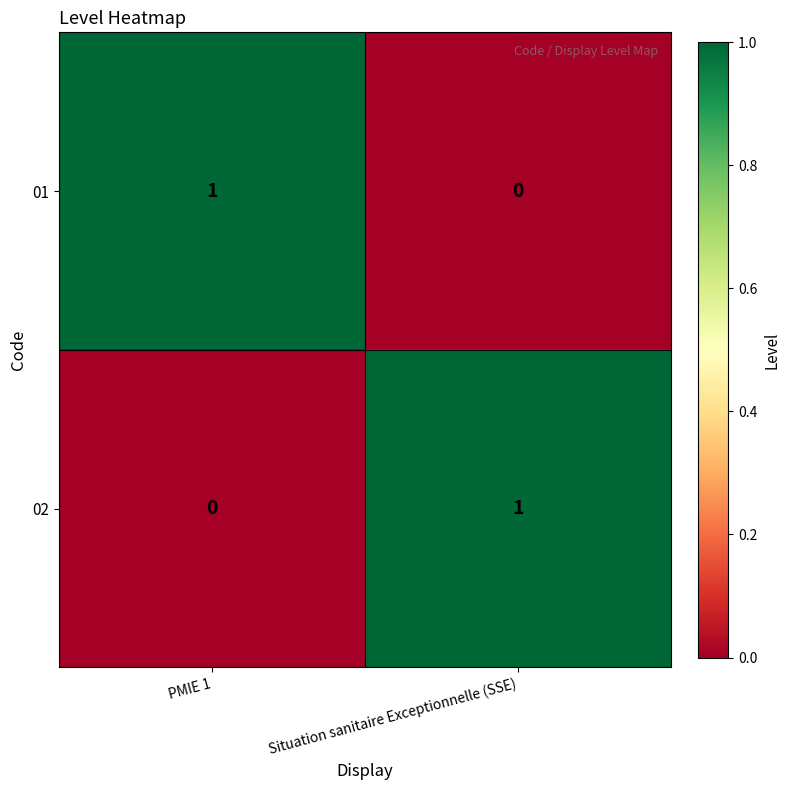

List the labels in order of 01 value, largest first.

PMIE 1, Situation sanitaire Exceptionnelle (SSE)